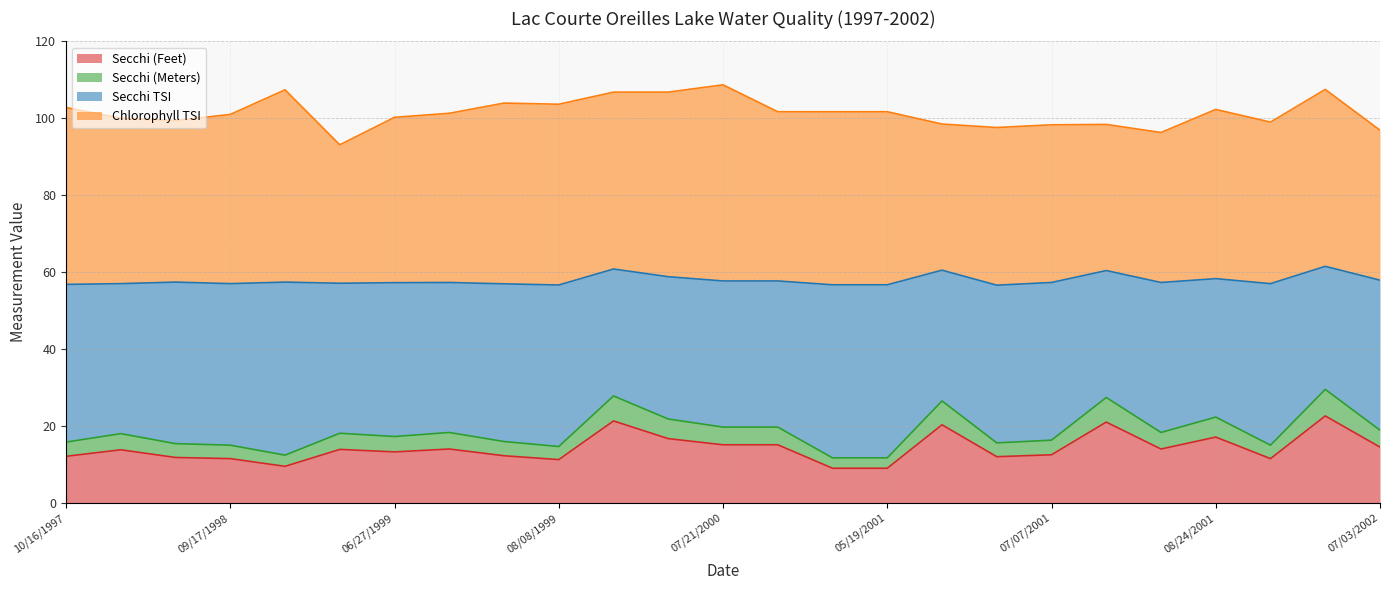

What is the minimum value for Secchi (Feet)?

9.0